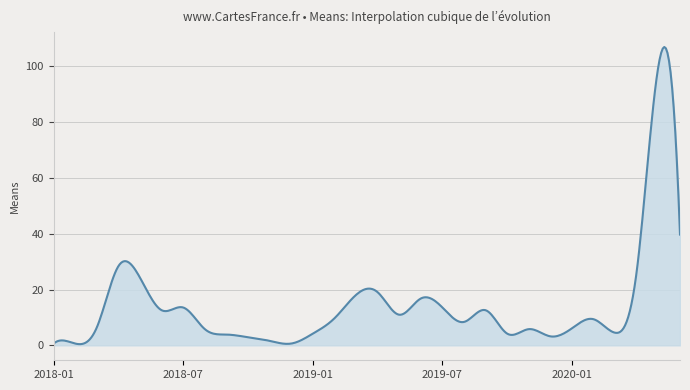

What is the greatest value displayed?

106.8